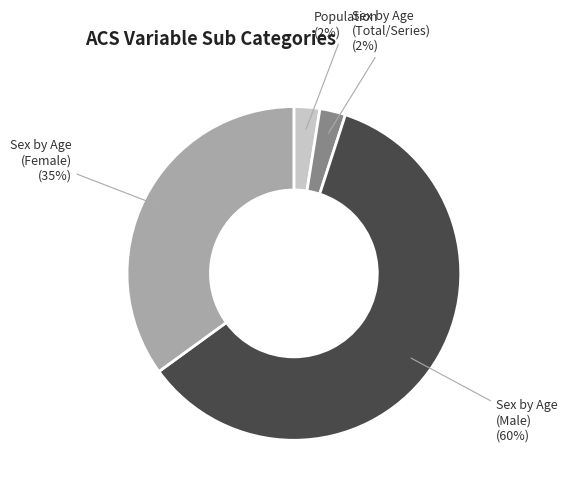

Combined, do Population and Sex by Age (Total/Series) account for over 50%?

No